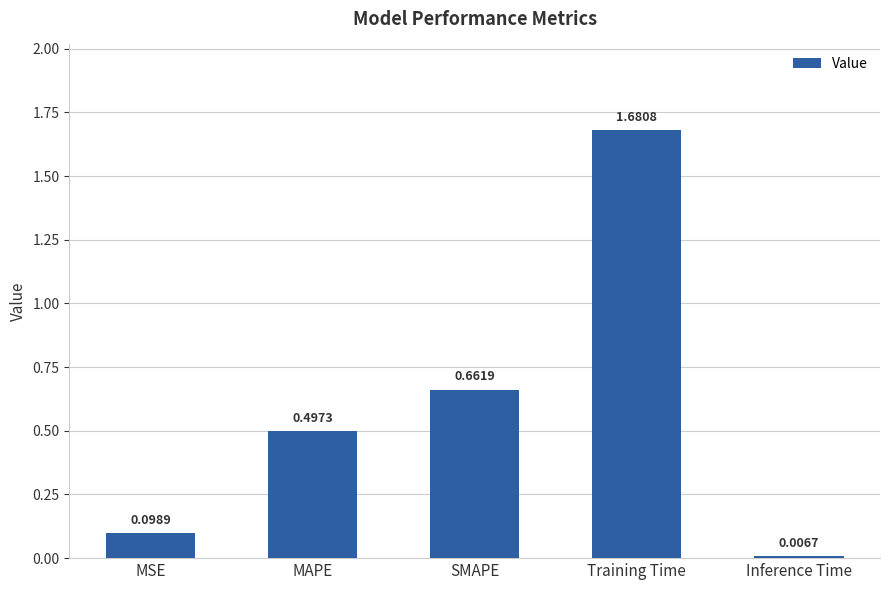

Does the chart contain any negative values?

No